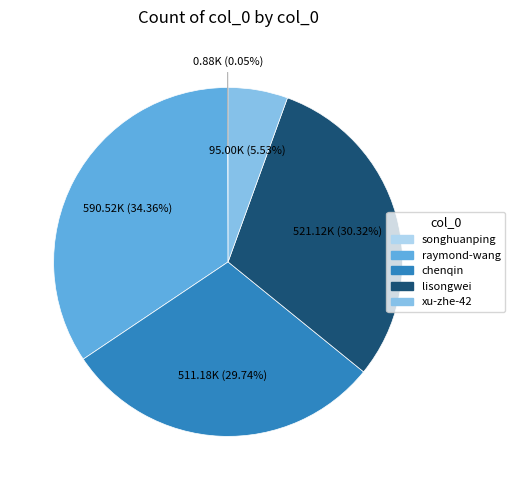

To the nearest percent, what is the combined percentage of raymond-wang and lisongwei?

65%